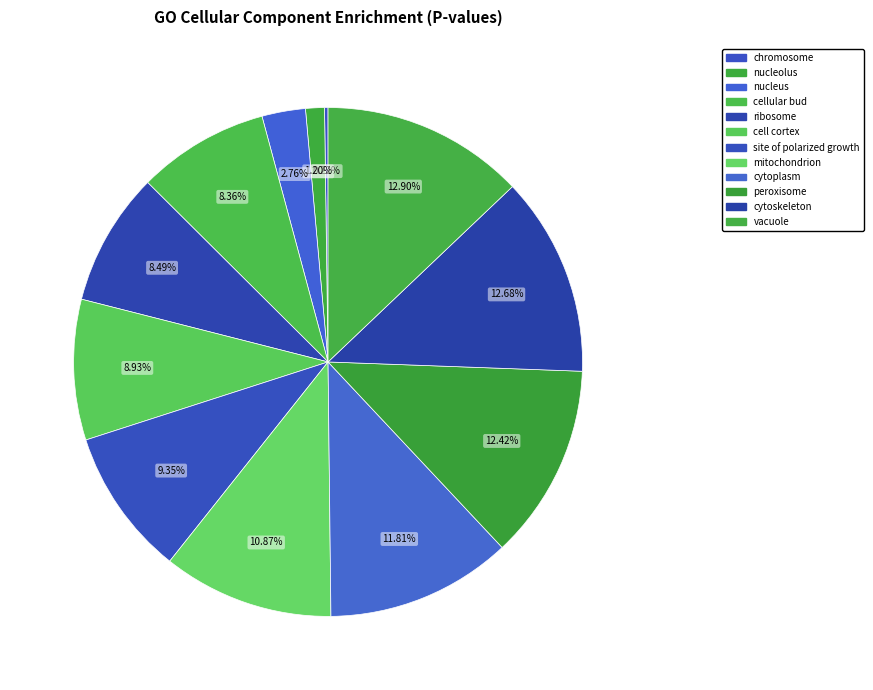

To the nearest percent, what percentage of the pie is cytoskeleton?

13%